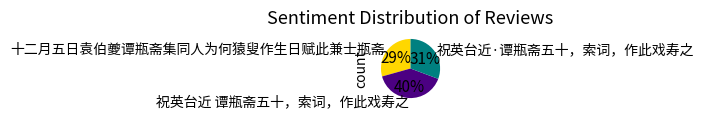

Is it true that 祝英台近 谭瓶斋五十，索词，作此戏寿之 is 34% of the pie?

False